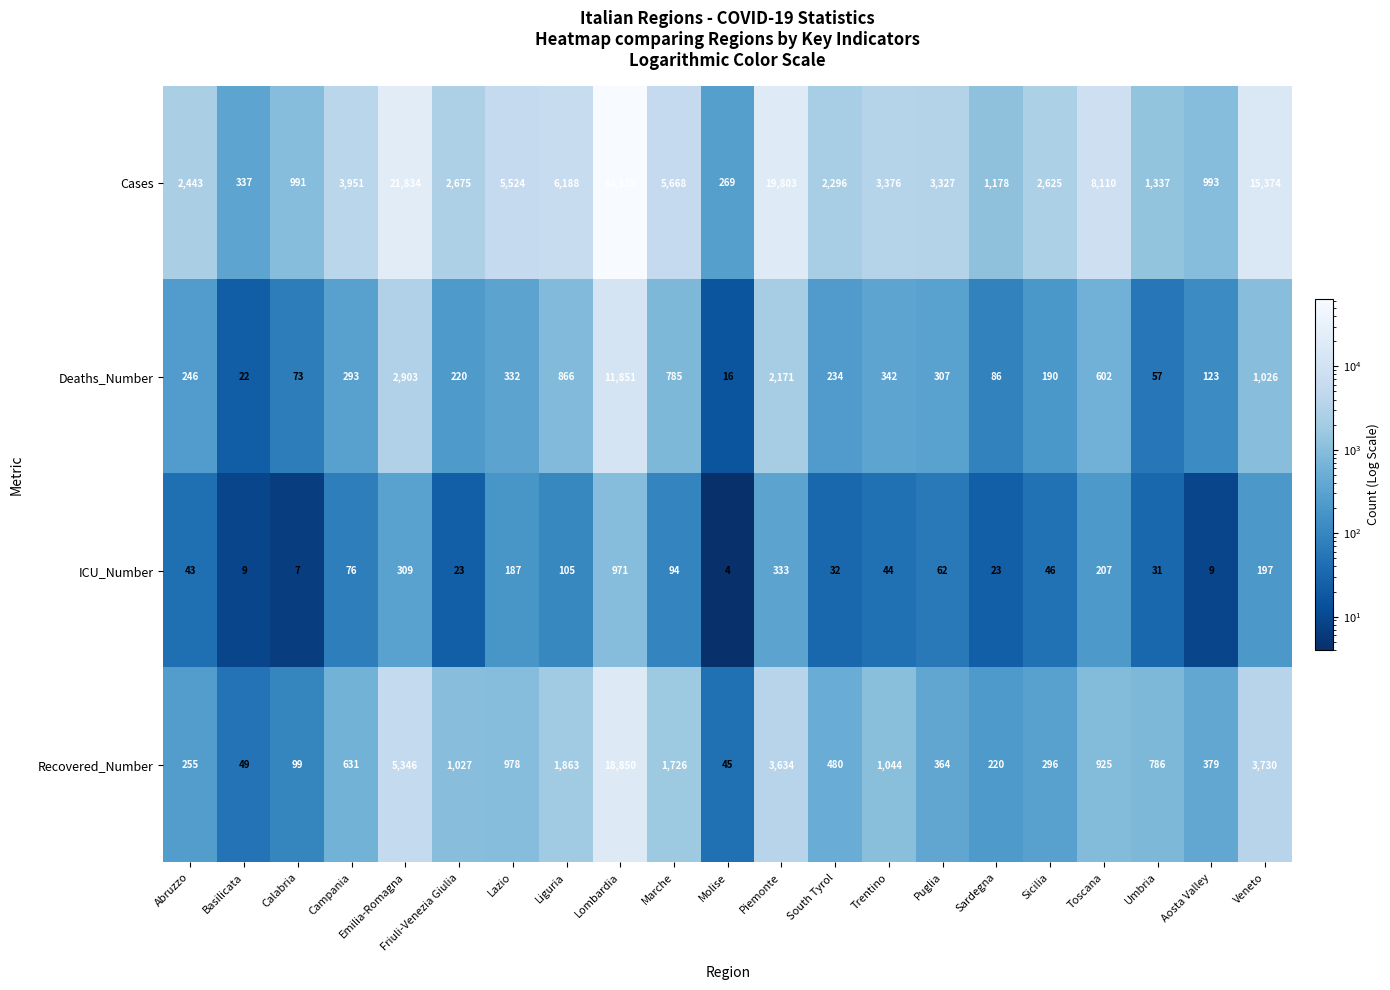

Which series has the widest spread of values?

Cases